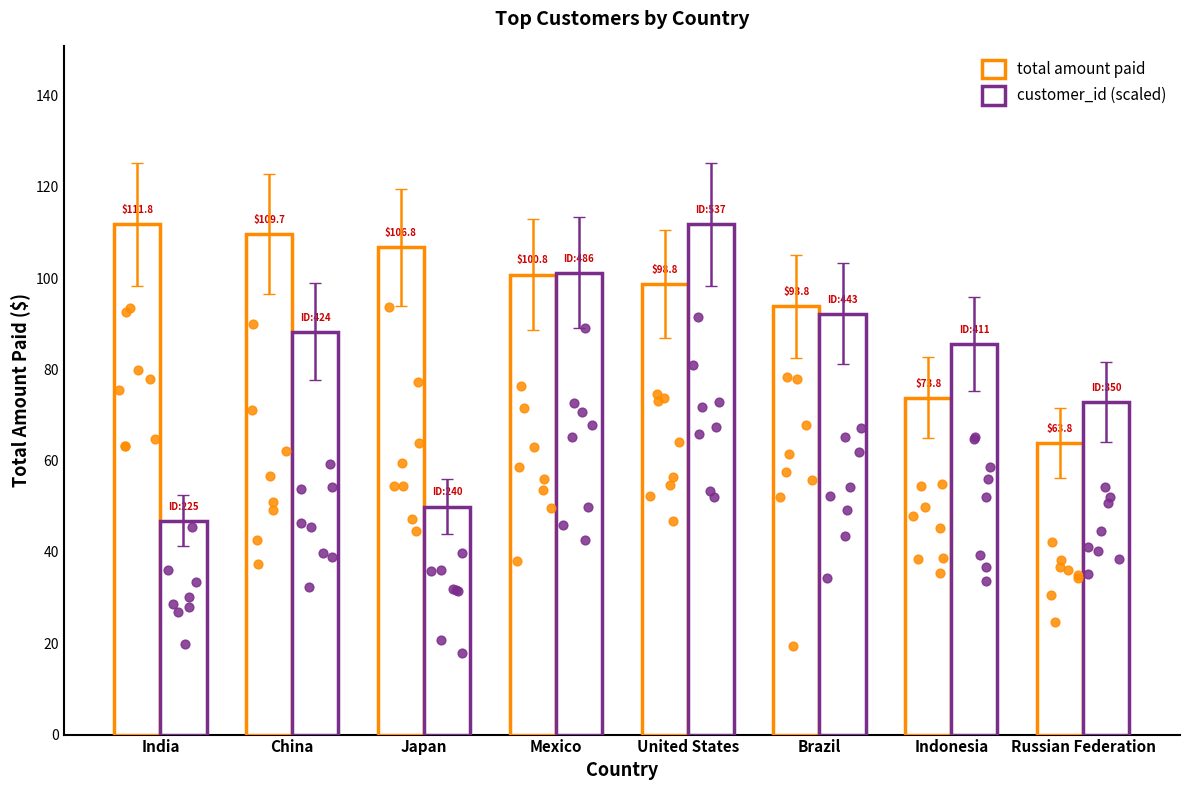

Which series contains the lowest Y value?

customer_id (scaled)